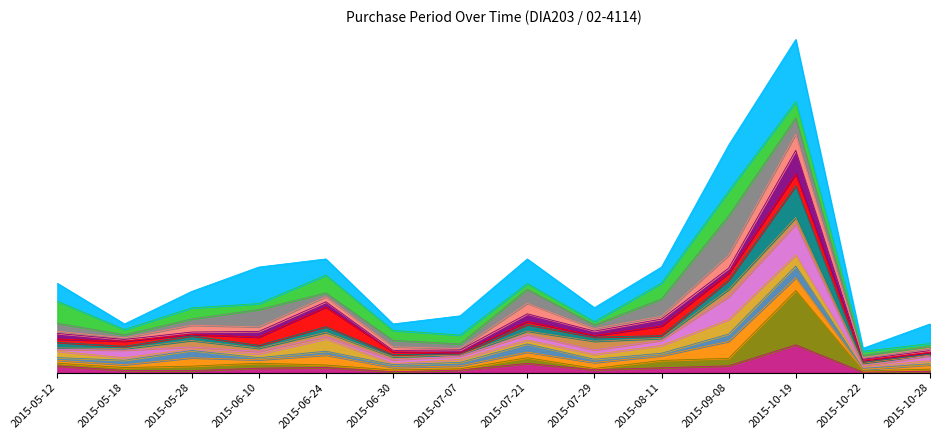

Does the chart display data point markers on the line(s)?

No